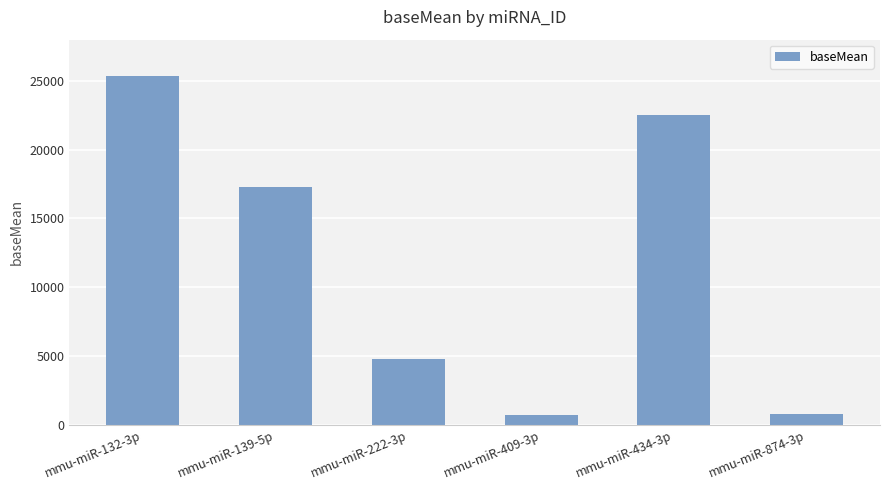

Does the chart contain any negative values?

No